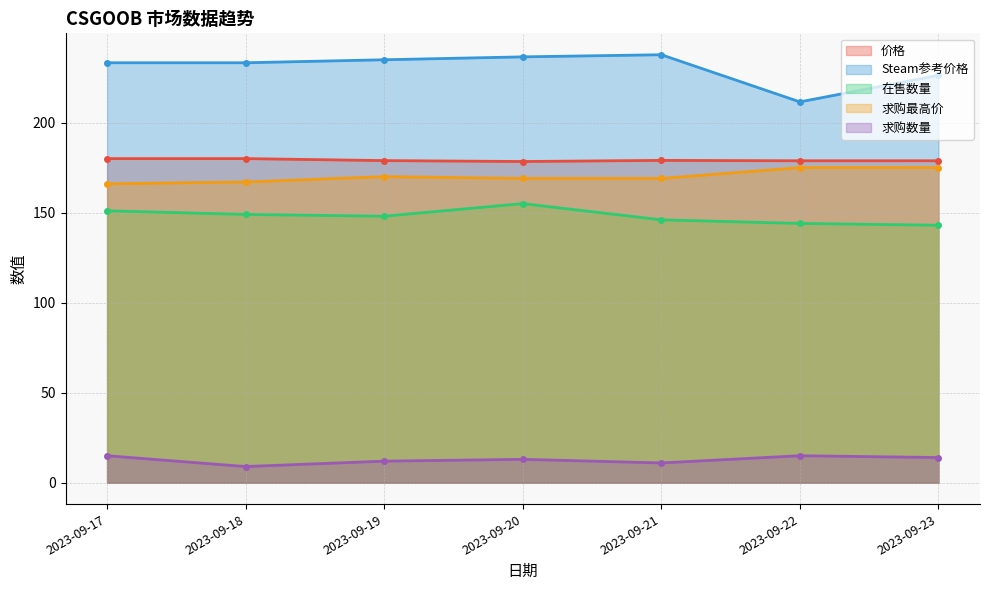

At which label does 价格 reach its minimum?

2023-09-20